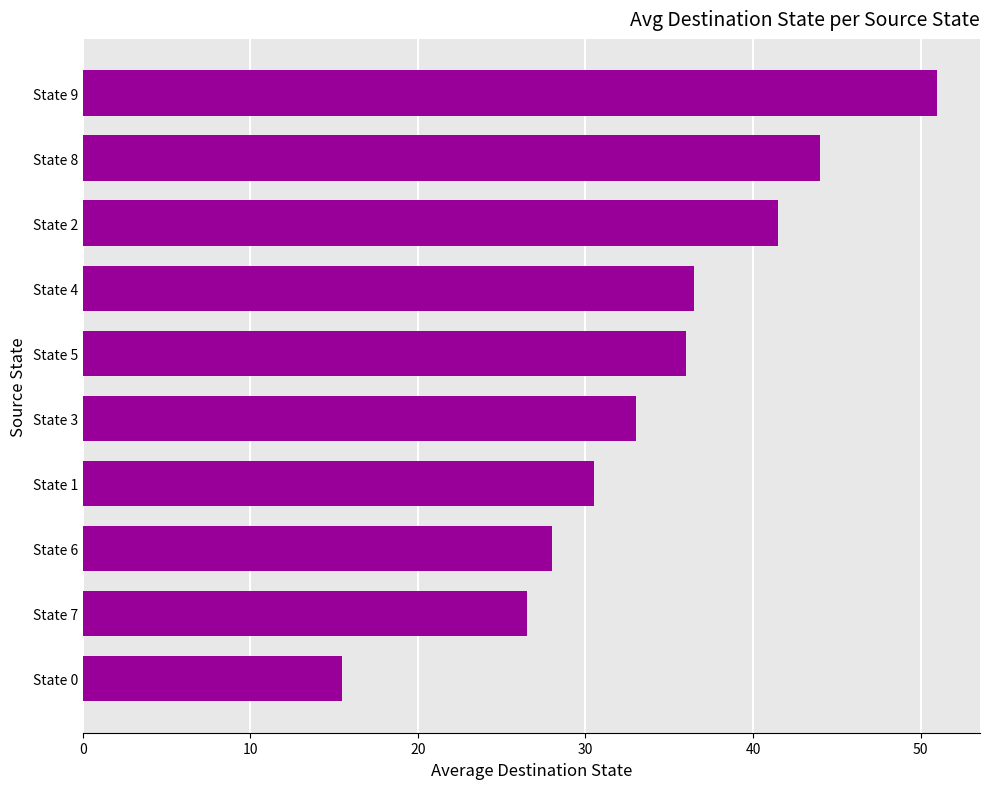

Reading bottom to top, extract all data points from this chart.

State 0=15.5	State 7=26.5	State 6=28.0	State 1=30.5	State 3=33.0	State 5=36.0	State 4=36.5	State 2=41.5	State 8=44.0	State 9=51.0